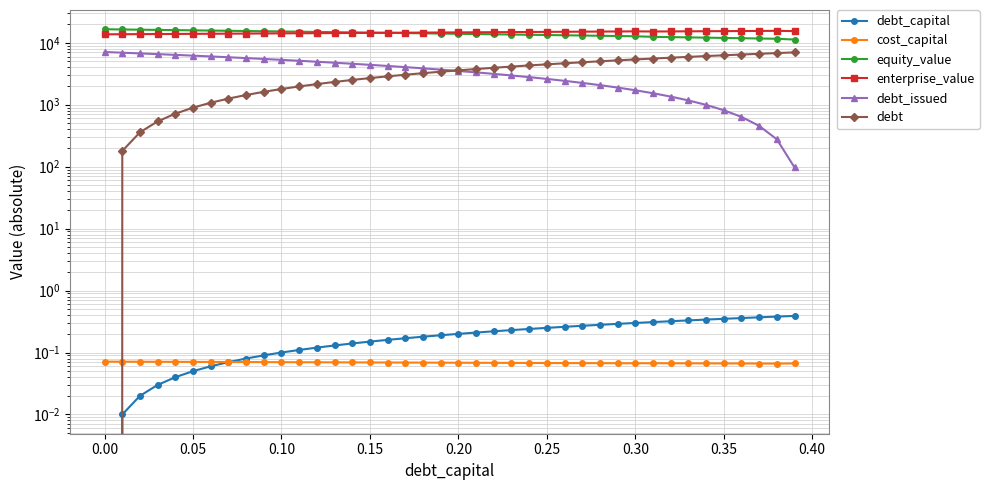

The value of enterprise_value at 33 is 22283.0. True or false?

False